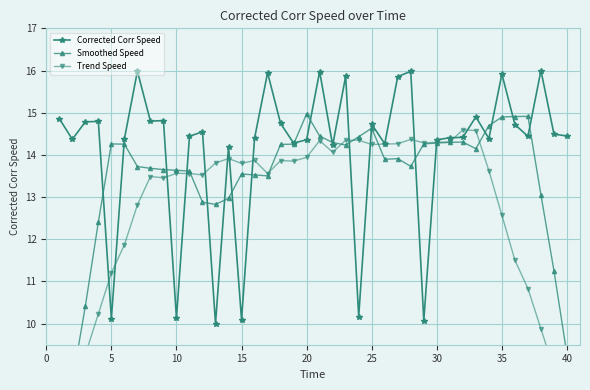

What is the minimum value for Corrected Corr Speed?

10.0